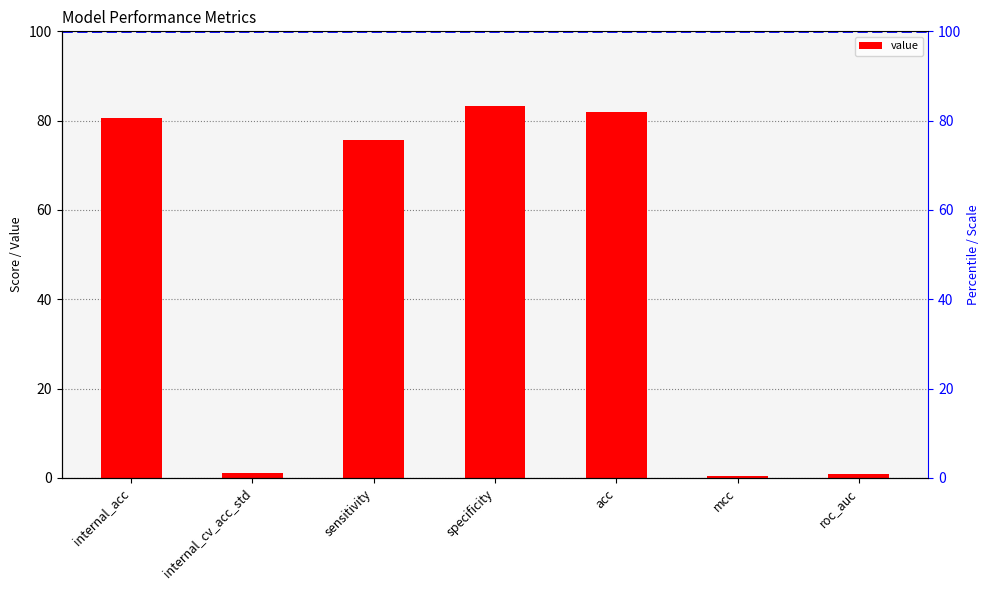

What is the label of the 6th bar from the right?

internal_cv_acc_std